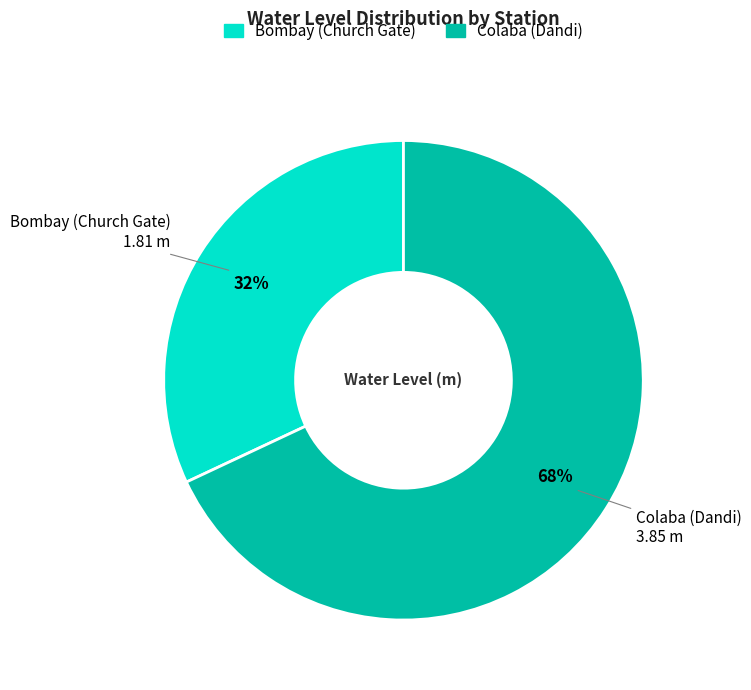

True or false: Colaba (Dandi) accounts for 82% of the total.

False